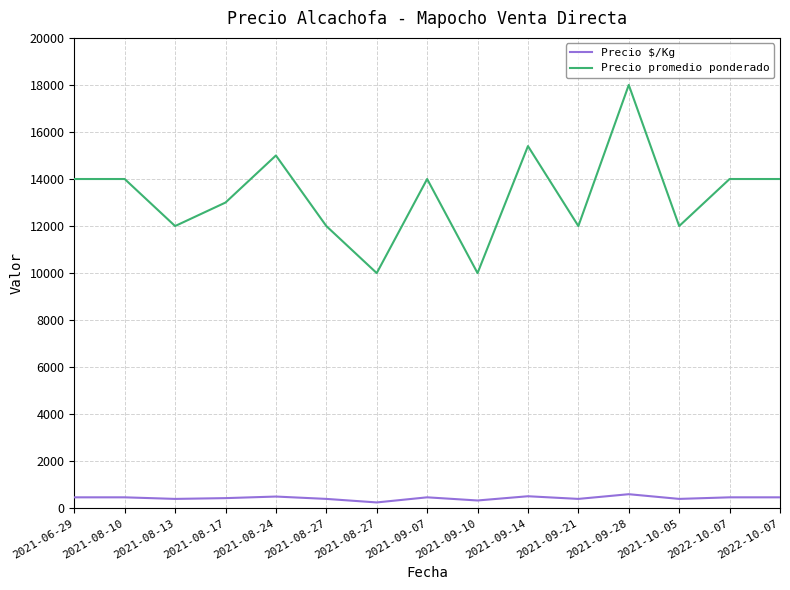

What is the value of the Precio $/Kg point at the 13th from the left?

400